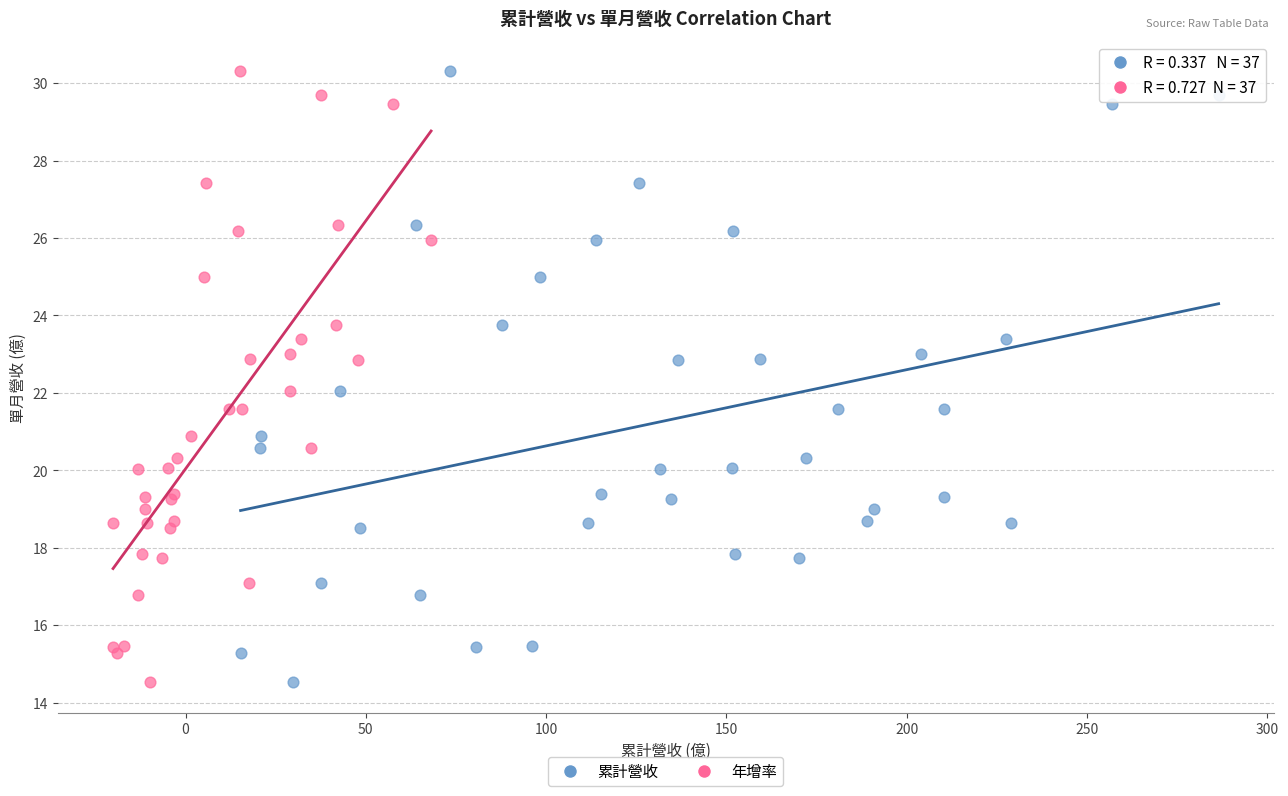

What are all the series names shown in the legend?

累計營收, 年增率